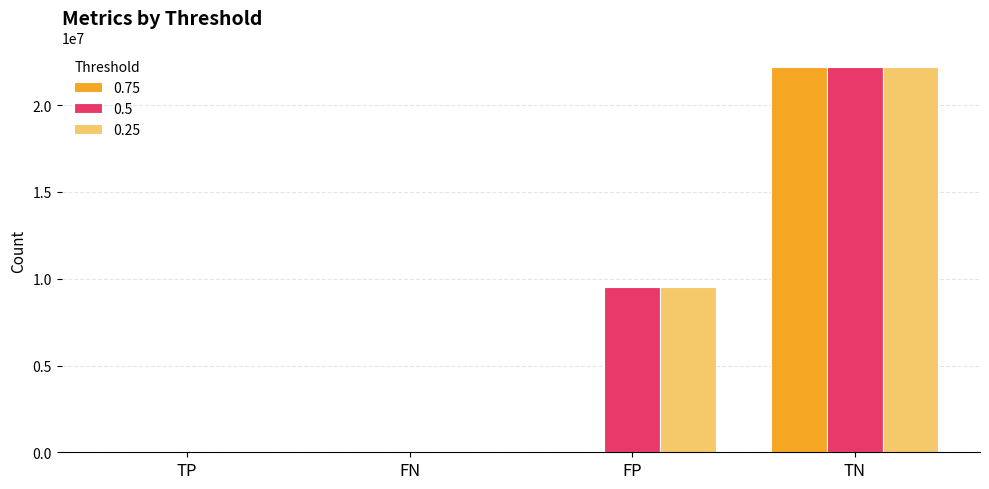

What is the greatest value displayed?

22213943